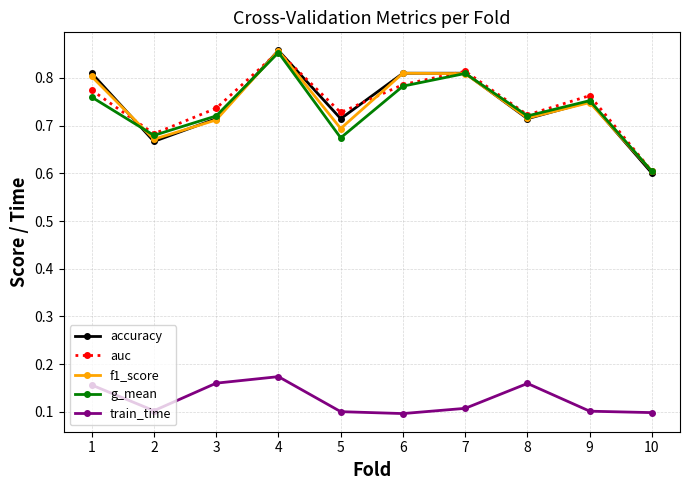

Does the chart display data point markers on the line(s)?

Yes